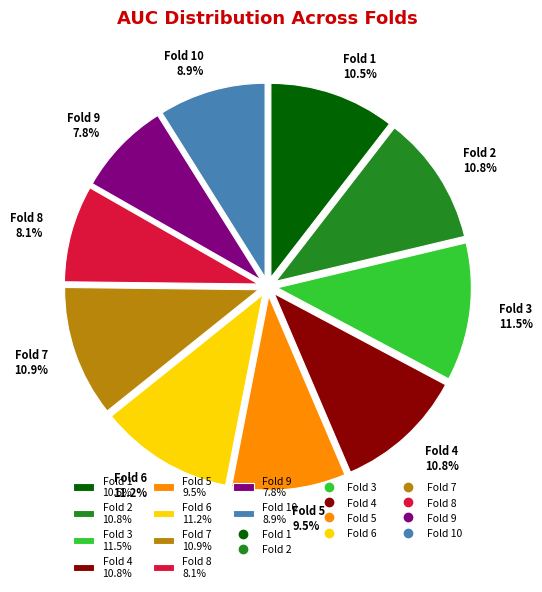

Is the sum of Fold 1 10.5% and Fold 3 11.5% greater than half?

No